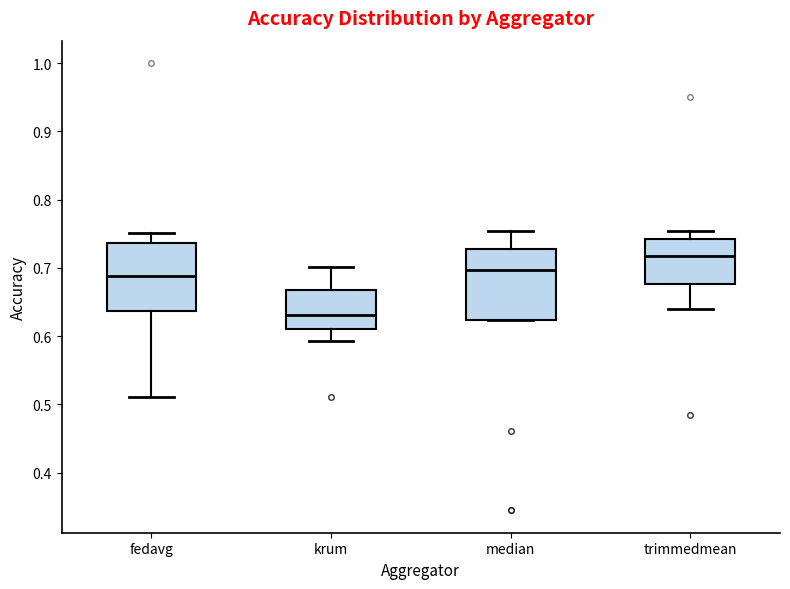

Reading left to right, read every box against the y-axis: the position of its median line, the range the box covers, and the ends of its whiskers. The values are not printed on the chart, so give them approximately, as read against the axis.

fedavg: median 0.69, box 0.64 to 0.74, whiskers 0.51 to 0.75
krum: median 0.63, box 0.61 to 0.67, whiskers 0.59 to 0.70
median: median 0.70, box 0.62 to 0.73, whiskers 0.62 to 0.75
trimmedmean: median 0.72, box 0.68 to 0.74, whiskers 0.64 to 0.75